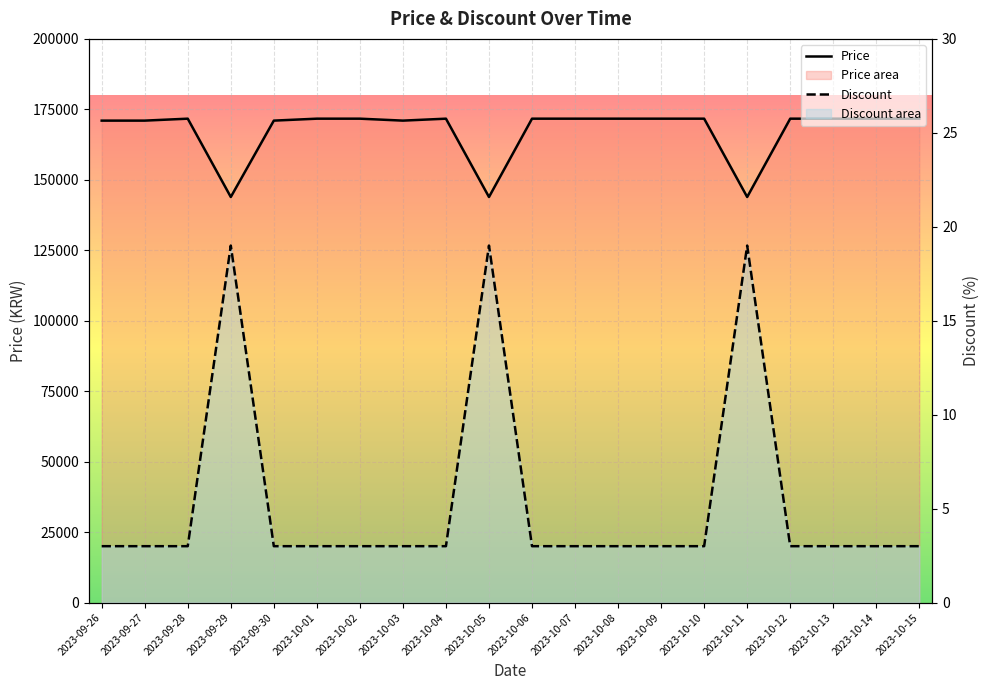

What is the spread (max minus min) of values at 2023-09-28?

171687